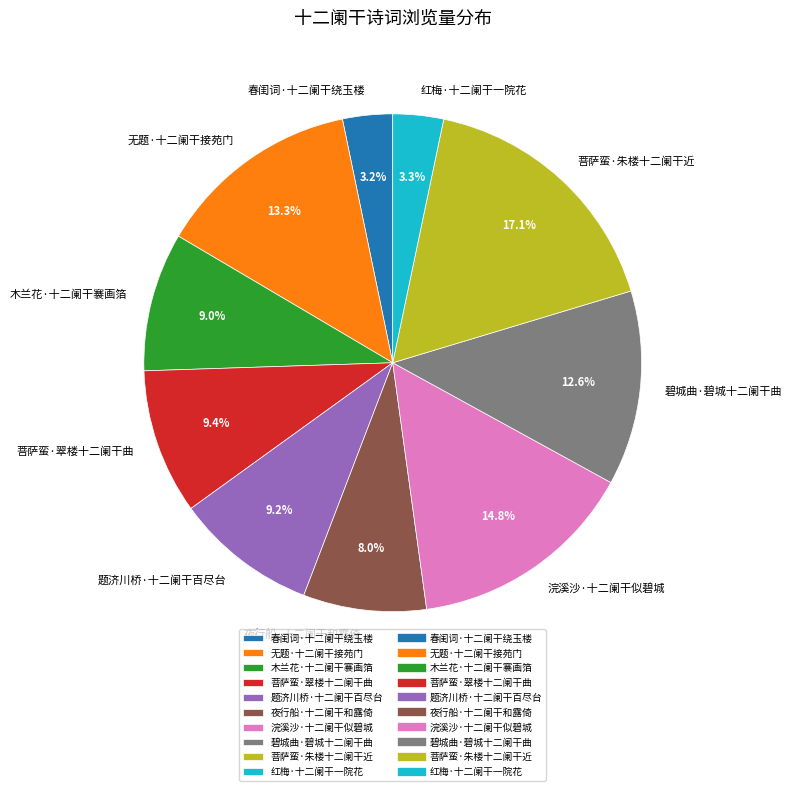

Is there any slice that represents more than half of the pie?

No